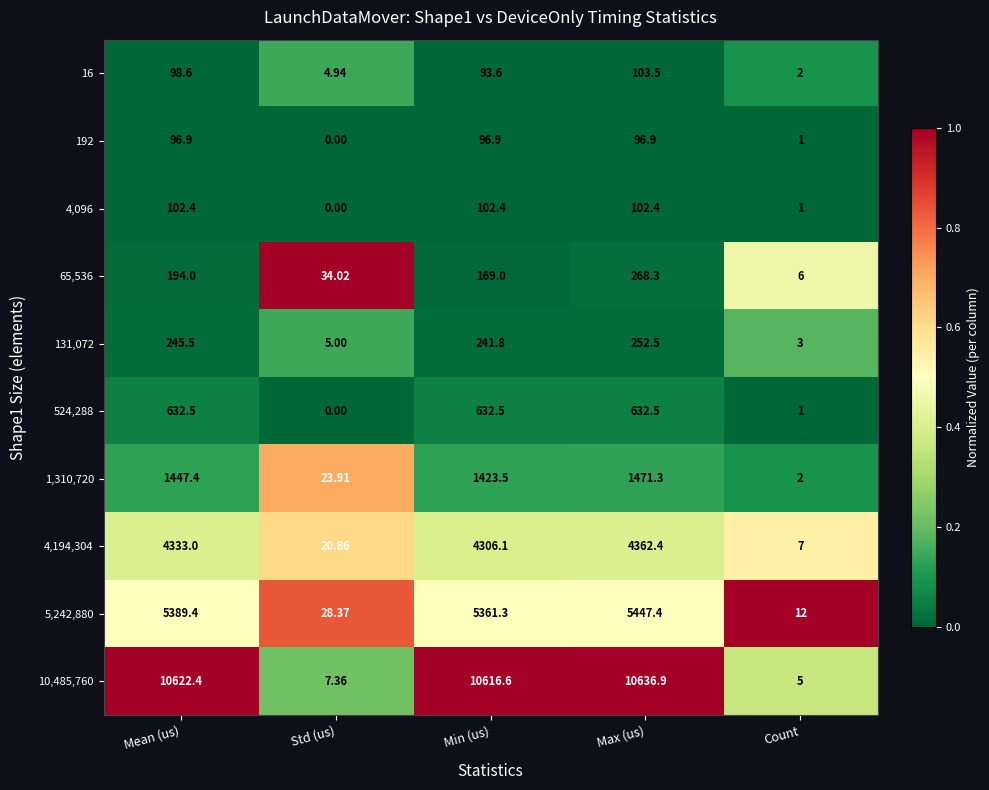

Which series has the largest total across all categories?

10,485,760